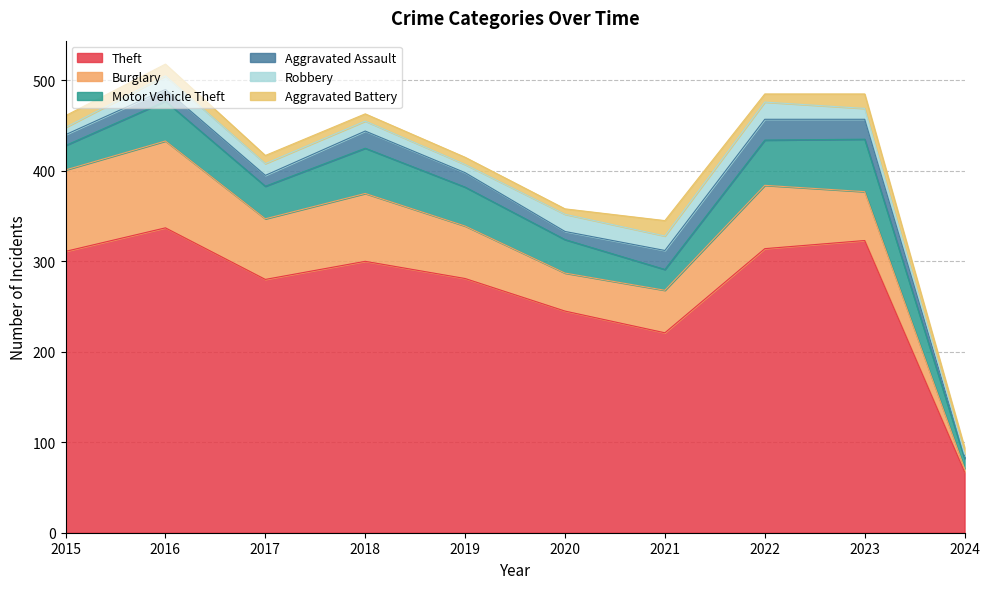

How many lines are shown in the chart?

6